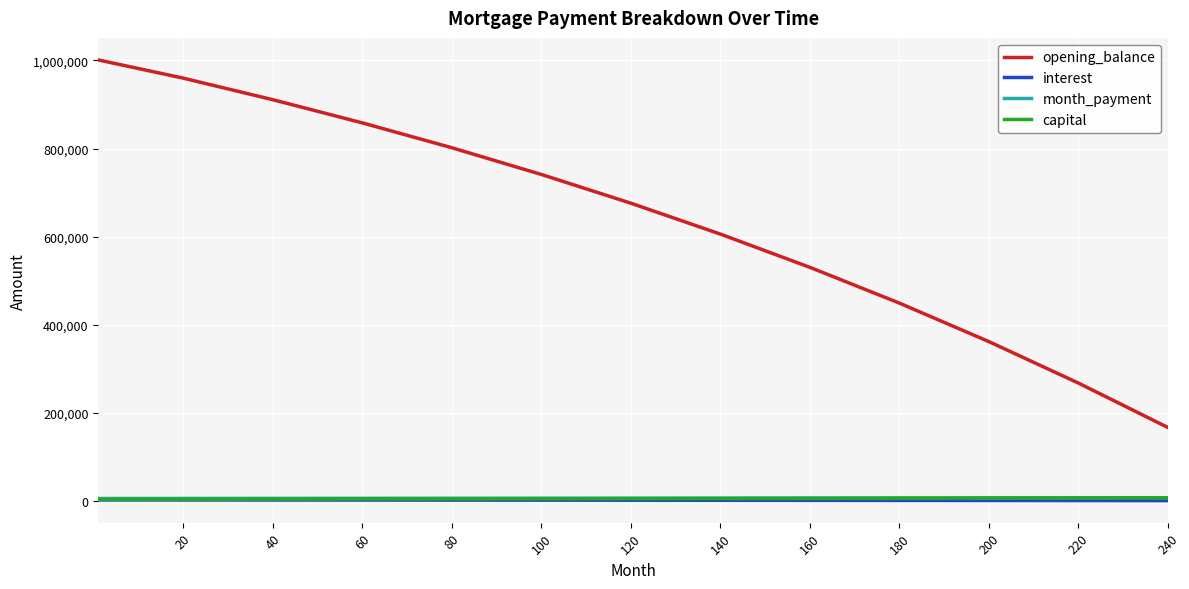

Which series has the widest spread of values?

opening_balance